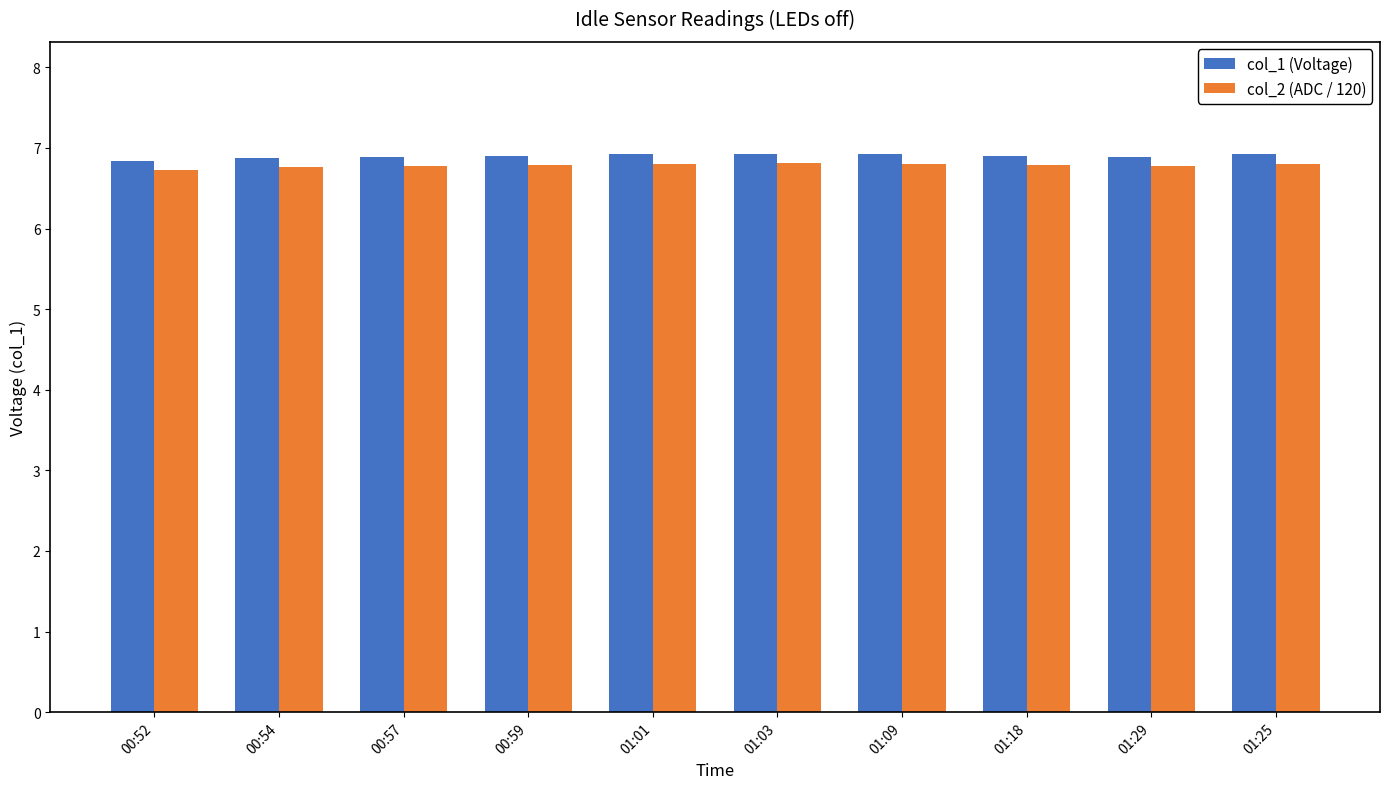

What is the sum of the col_2 (ADC / 120) values at 01:03 and 00:57?

13.6